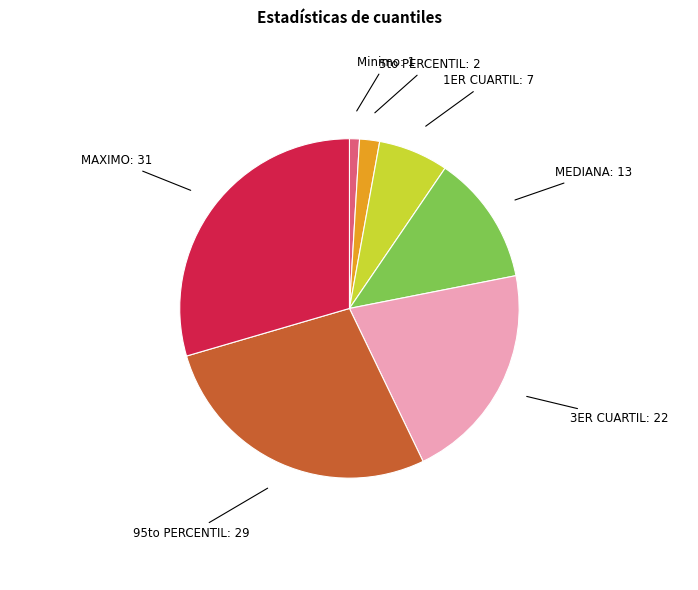

Is there any slice that represents more than half of the pie?

No